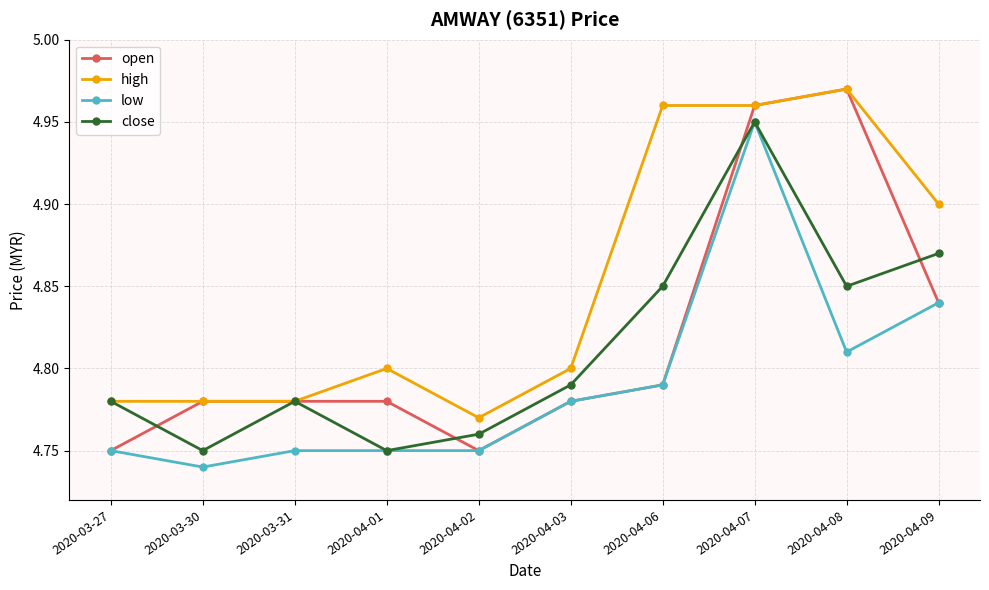

What is the total value across all series at 2020-03-27?

19.1